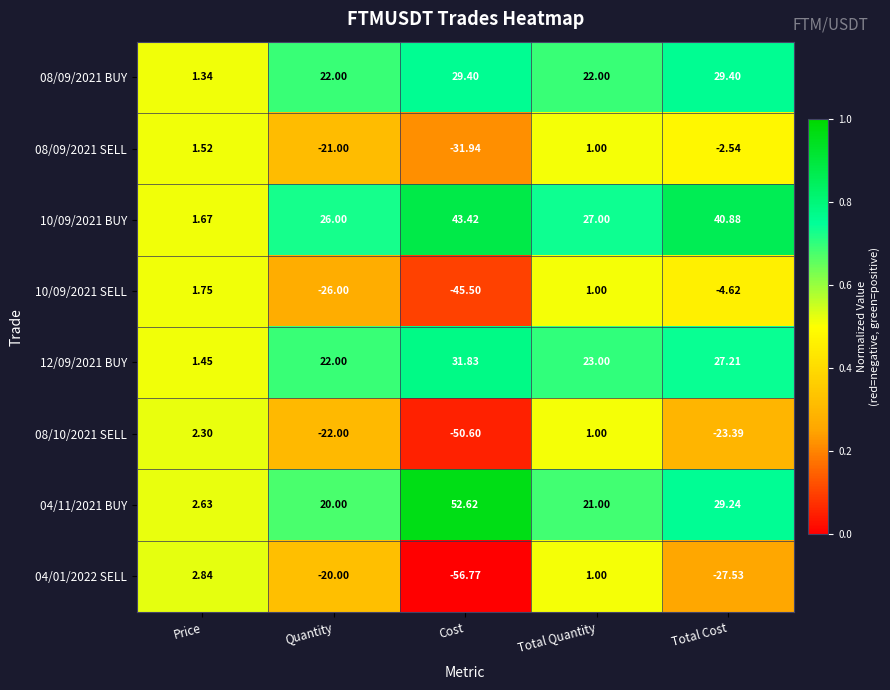

At which label does 08/09/2021 SELL reach its peak?

Price